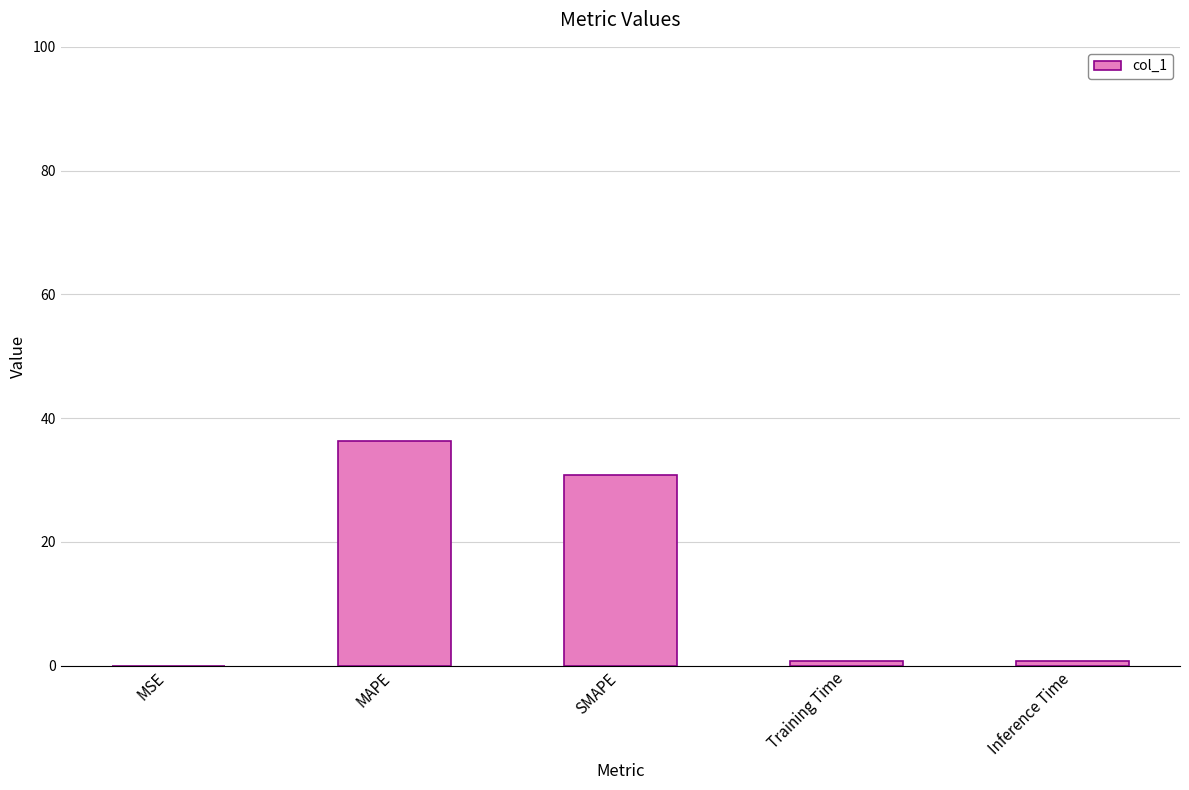

Is it true that the value at SMAPE is 19.1?

False